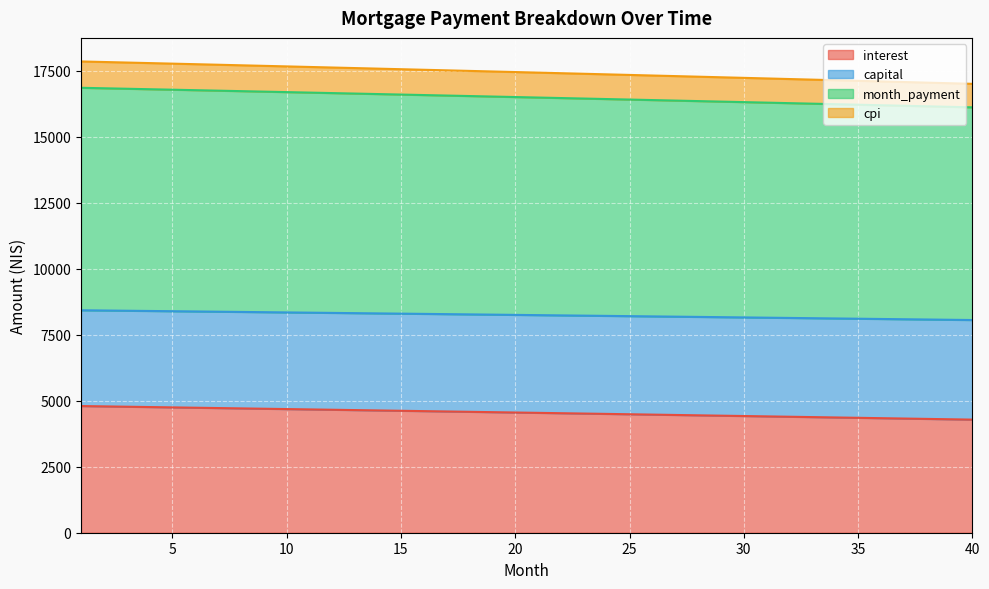

What is the highest value of the interest series?

4796.5